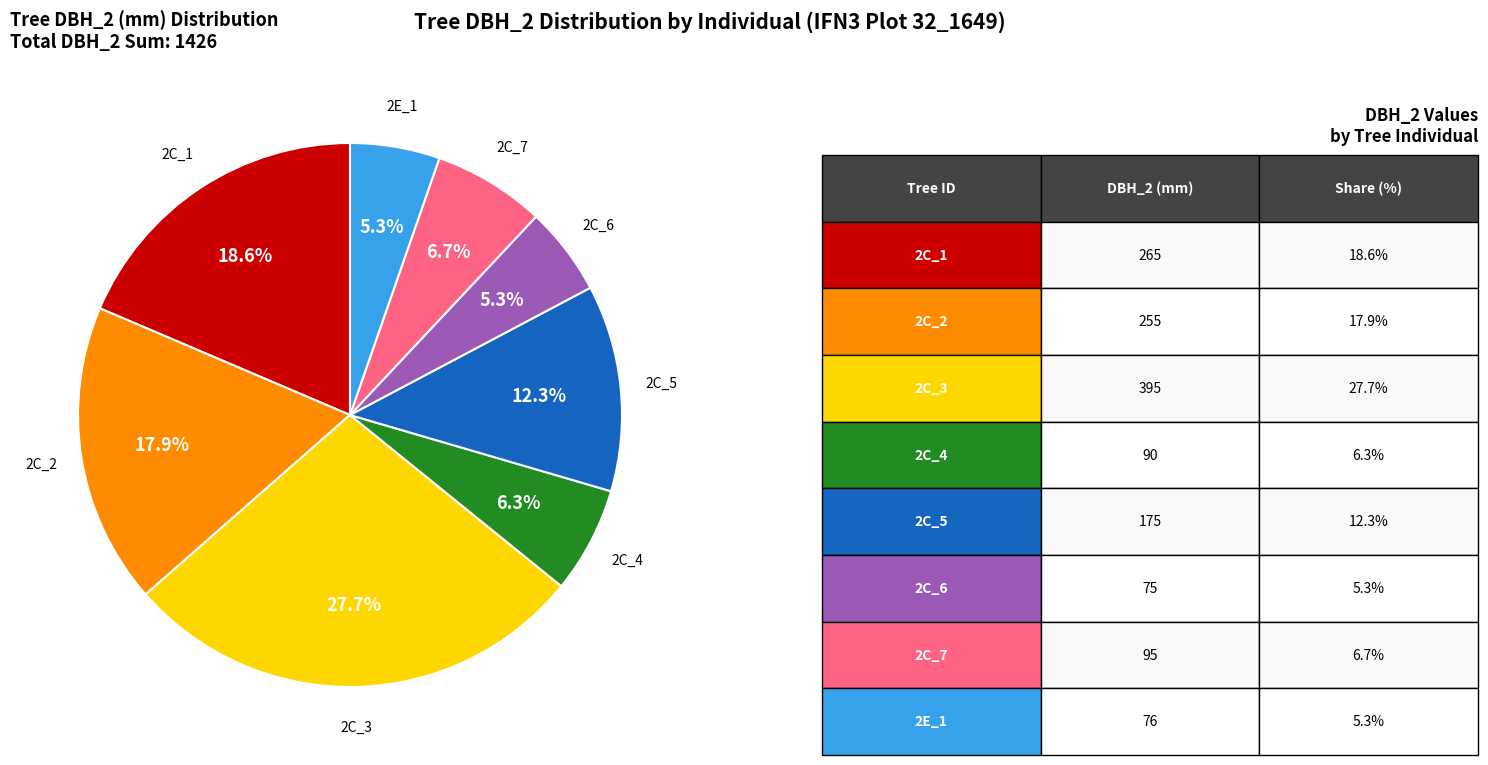

Is there a majority slice in this chart?

No